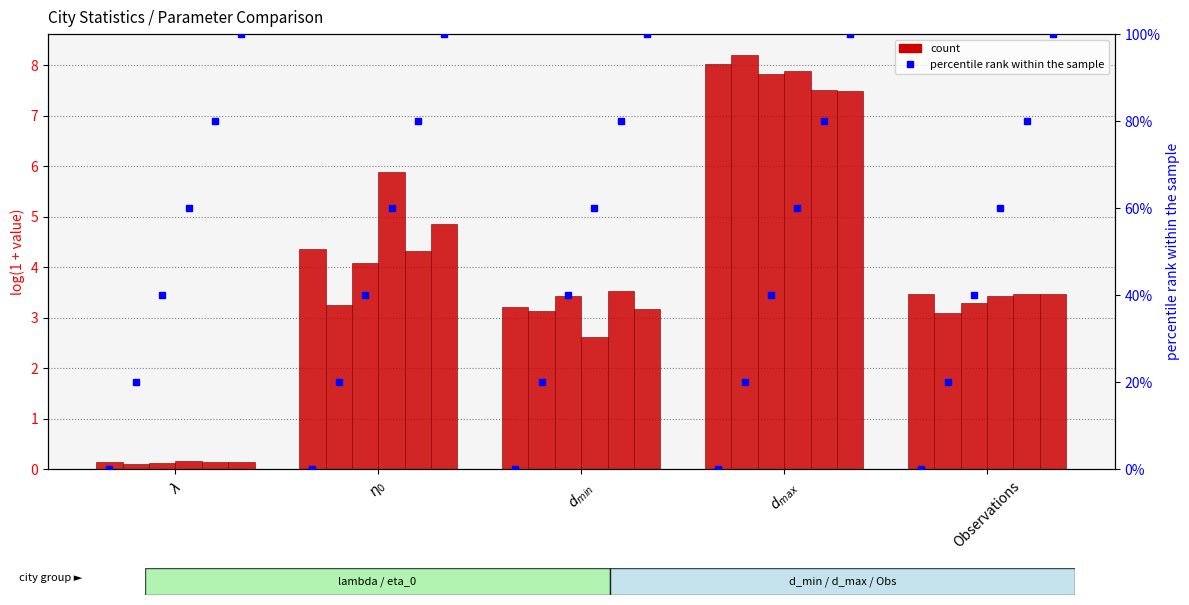

What is the spread (max minus min) of values at $d_{max}$?

0.7